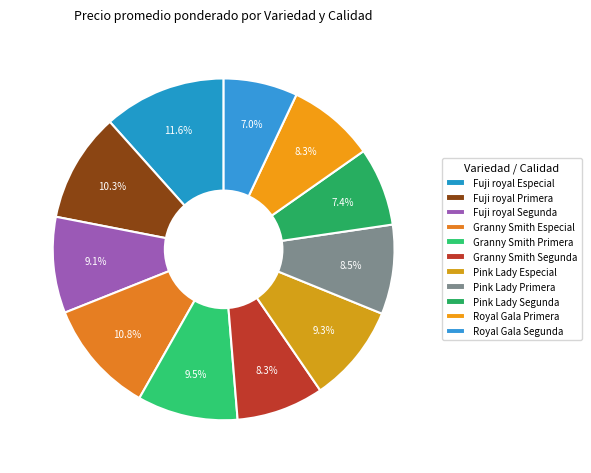

How many slices are in this pie chart?

11